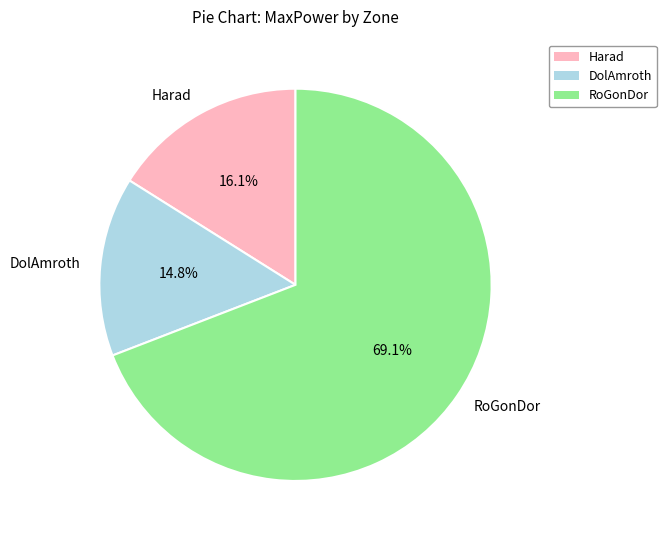

What percentage is the RoGonDor slice, to the nearest percent?

69%